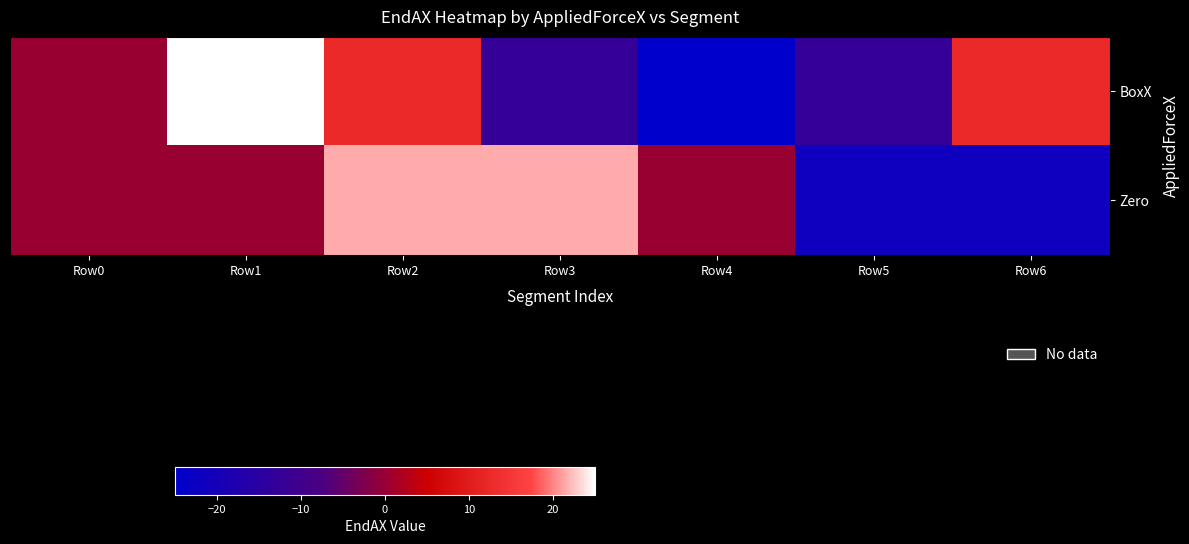

Reading left to right, extract all data points from this chart.

BoxX: Row0=0.0	Row1=25.0	Row2=12.5	Row3=-12.5	Row4=-25.0	Row5=-12.5	Row6=12.5
Zero: Row0=0.0	Row1=0.0	Row2=21.7	Row3=21.7	Row4=0.0	Row5=-21.7	Row6=-21.7